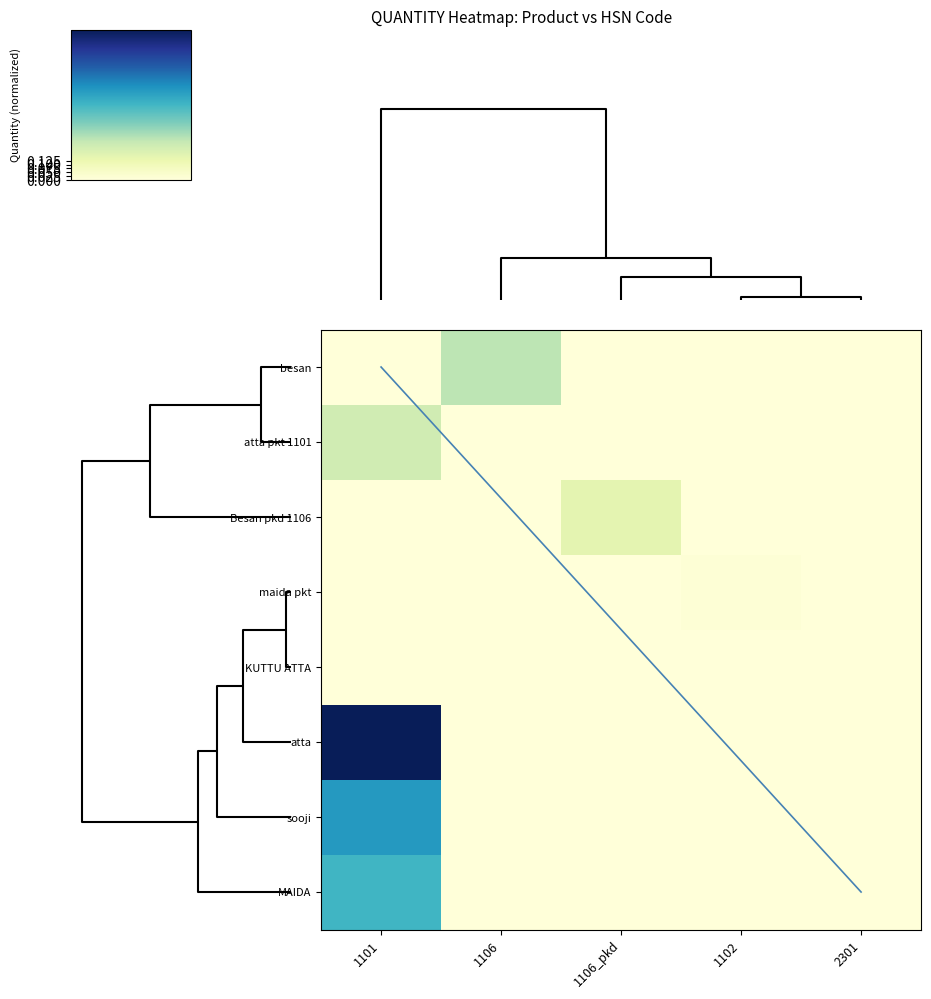

What is the maximum value for sooji?

0.6